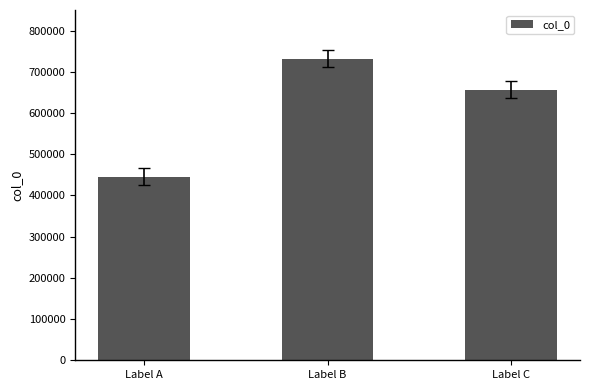

Rank the categories by value from lowest to highest.

Label A, Label C, Label B